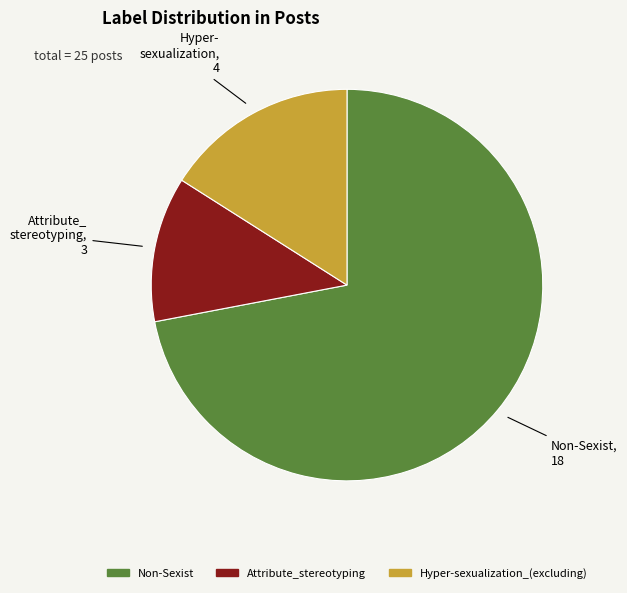

What is the largest slice in the pie chart?

Non-Sexist